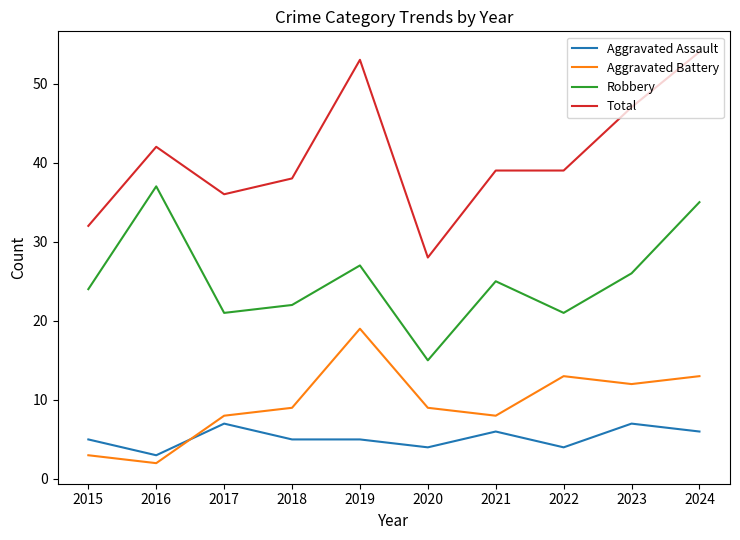

What is the maximum value shown in the chart?

54